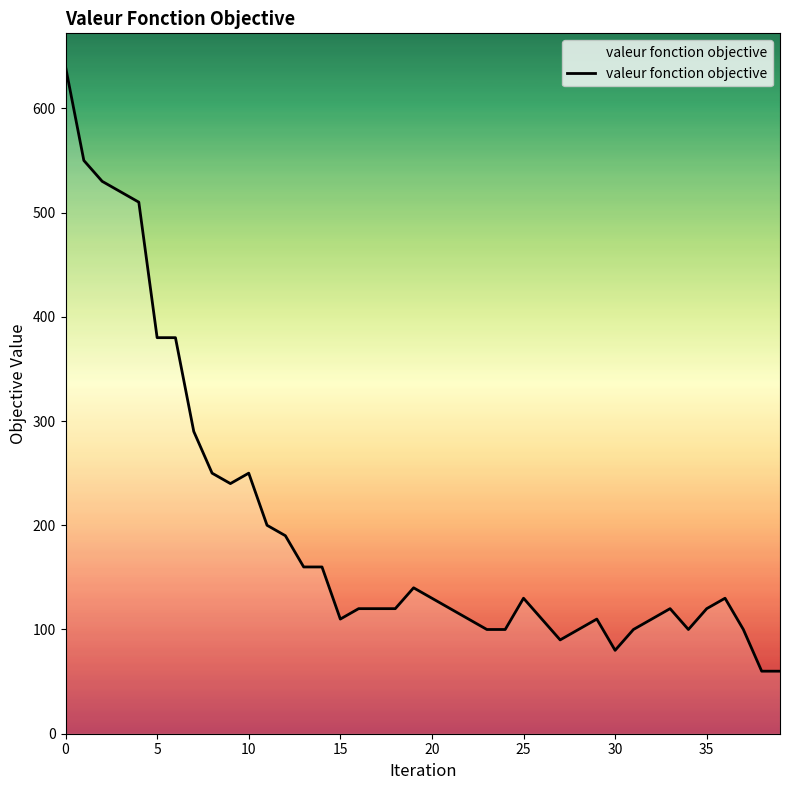

What is the greatest value displayed?

640